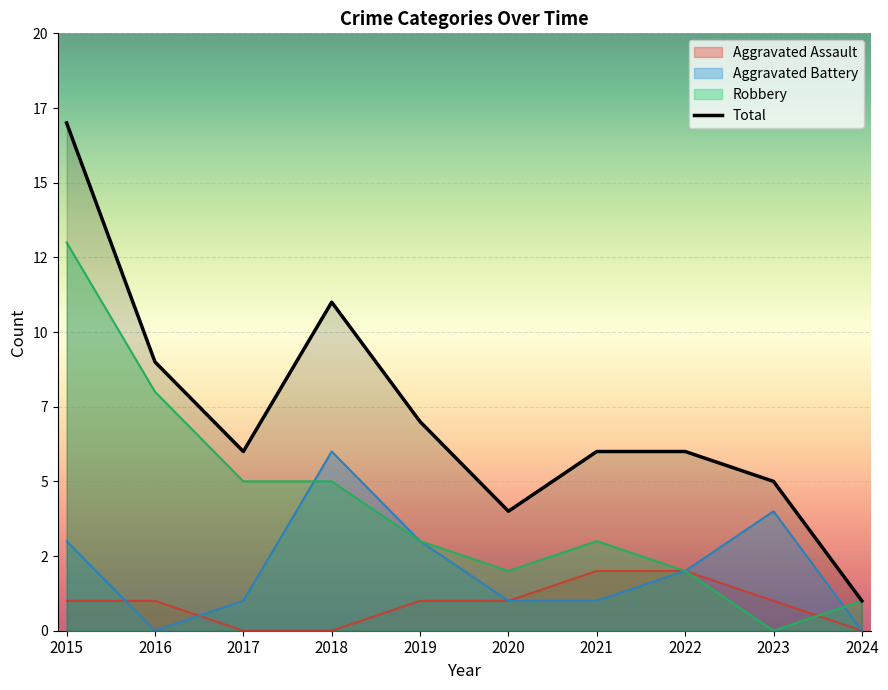

How many data points are less than 6?

3